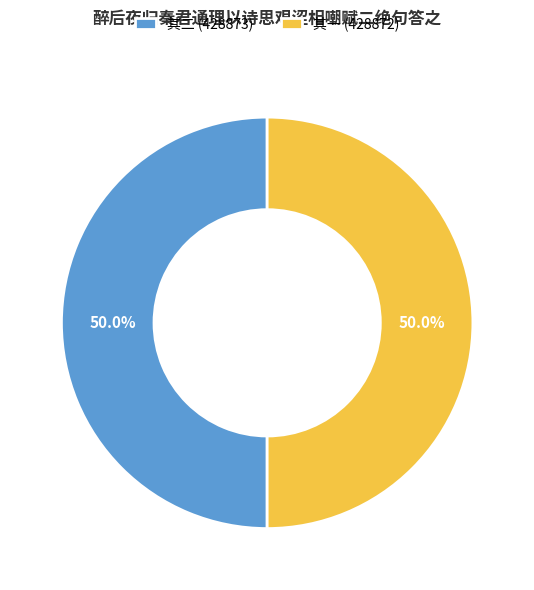

What percentage is NOT represented by 其一 (428872)?

50.0%